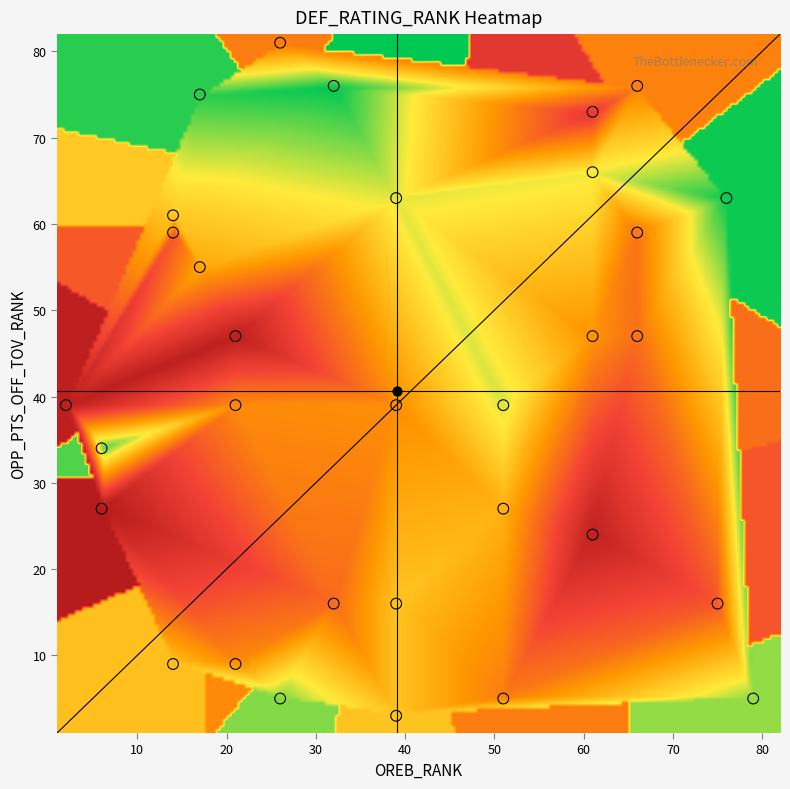

What is the difference between the second highest and minimum values in the def_rating_rank series?

74